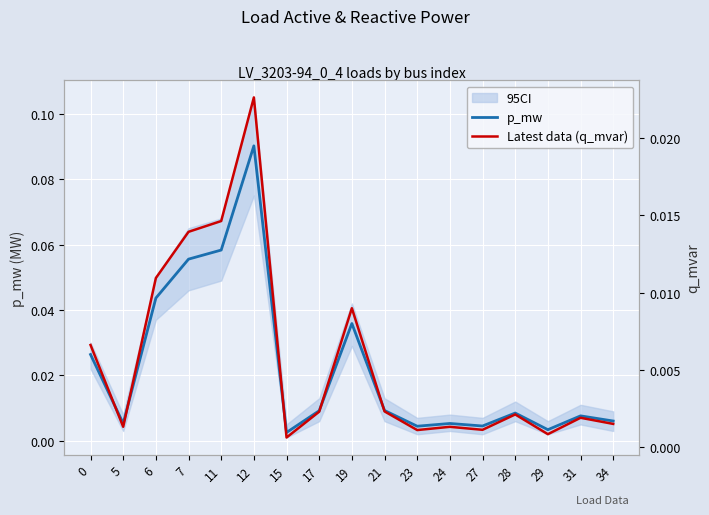

True or false: Latest data (q_mvar) has a value of 0.0 at 29.

False